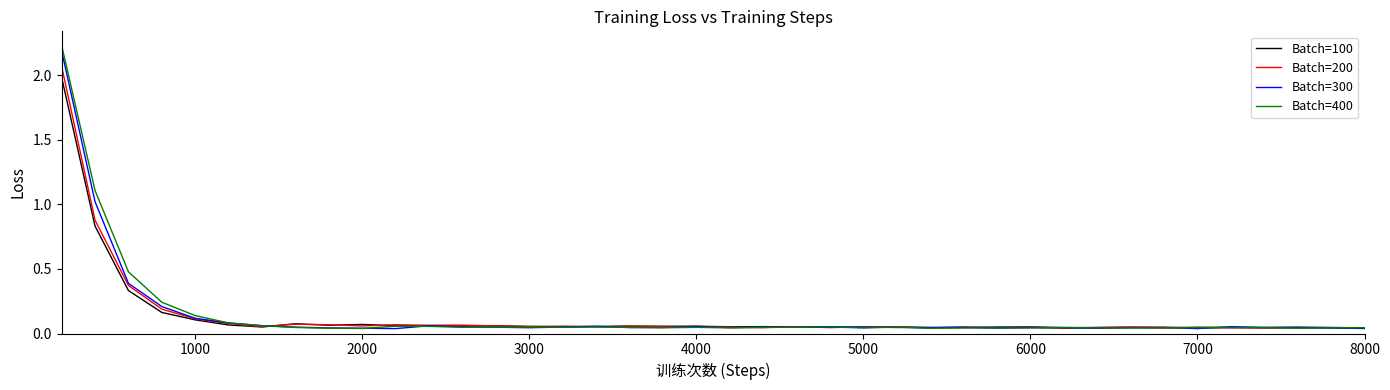

Which series has the widest spread of values?

Batch=400